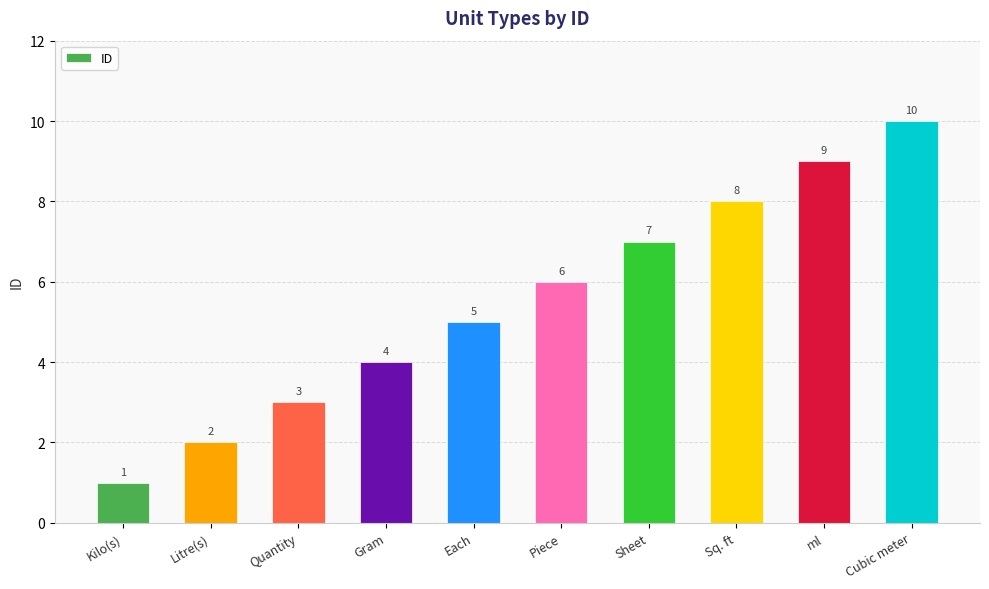

What is the ratio of the value at Gram to the value at Kilo(s)?

4.0